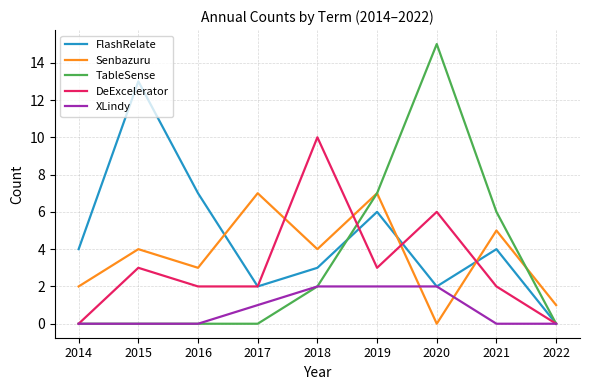

Does the chart display data point markers on the line(s)?

No